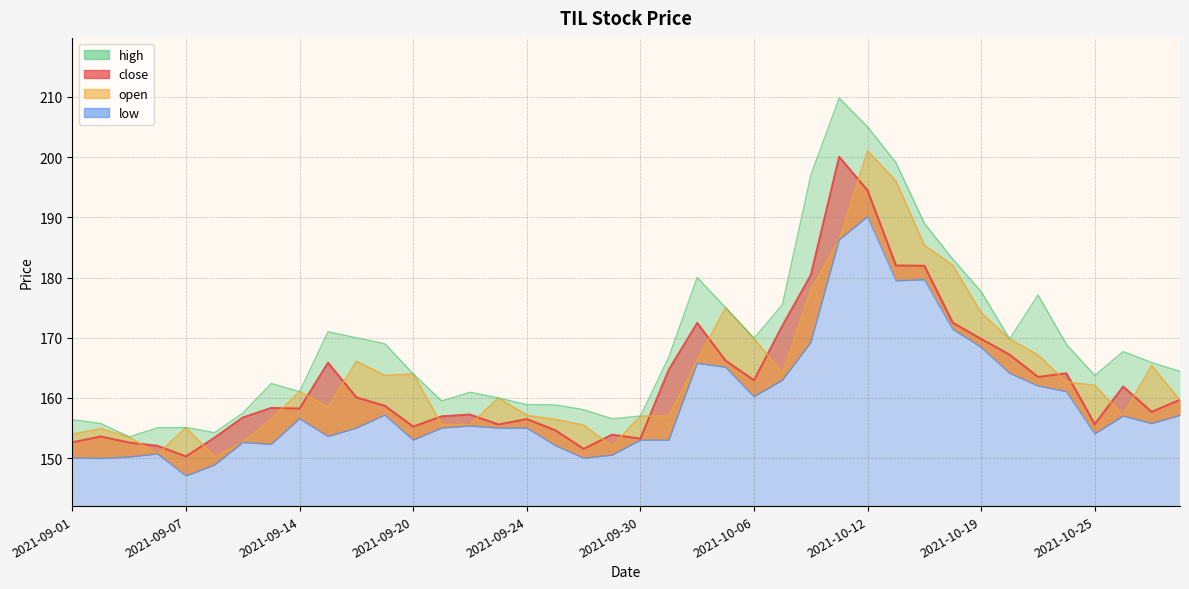

True or false: low has more than 0 interior local peaks.

True